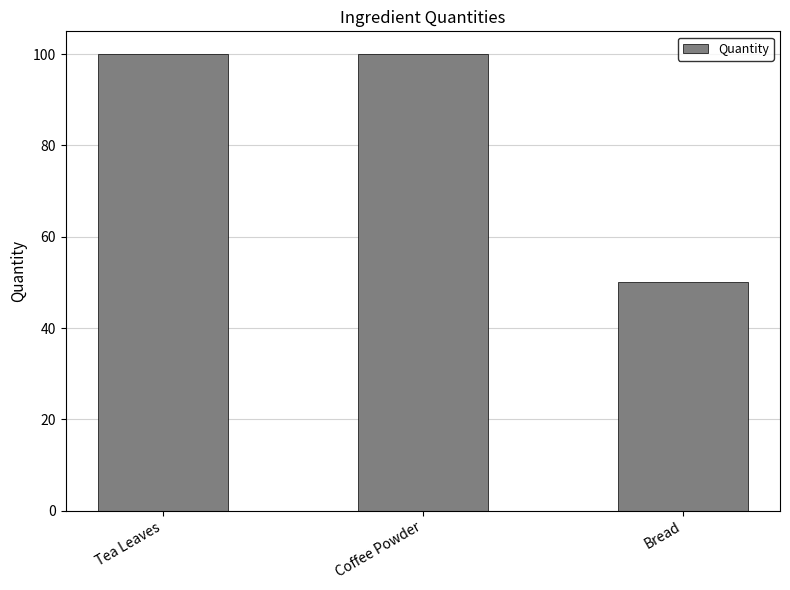

How many data points does each series have?

3